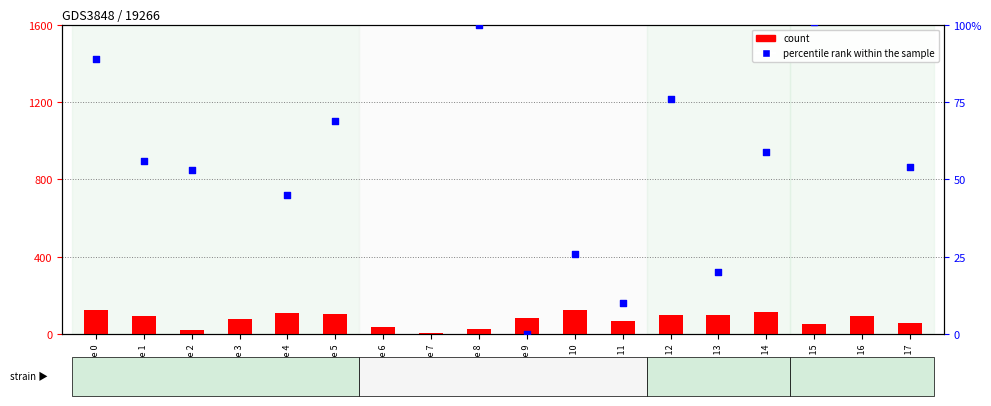

Which series has the widest spread of Y values?

percentile rank within the sample